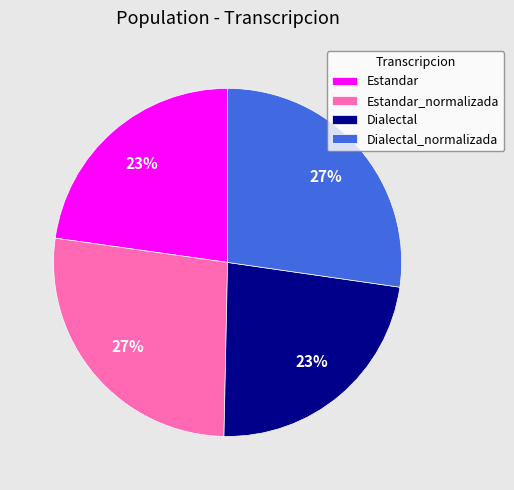

To the nearest percent, what portion does Dialectal represent?

23%